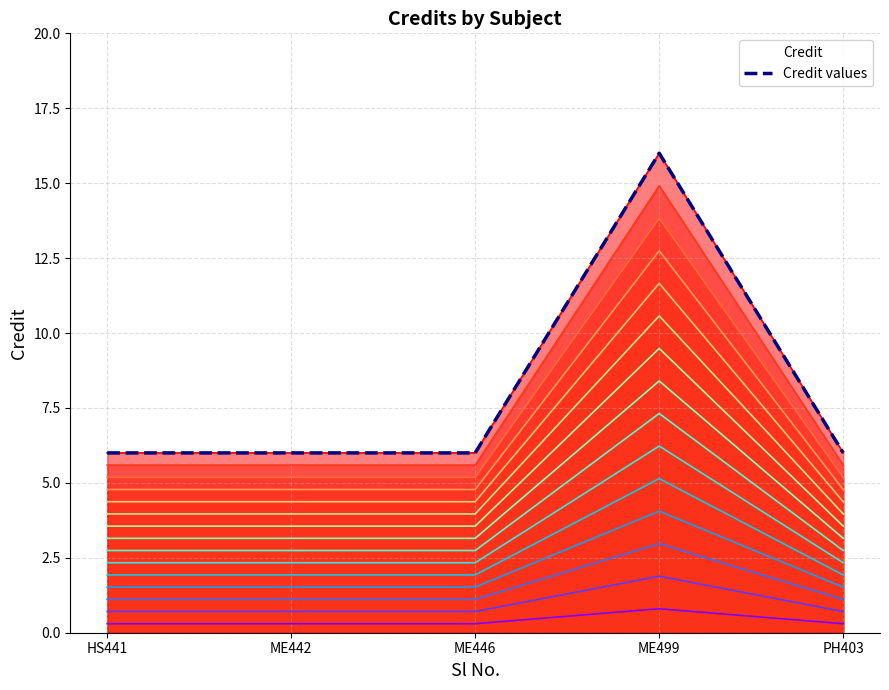

List the labels in order of value, largest first.

ME499, HS441, ME442, ME446, PH403